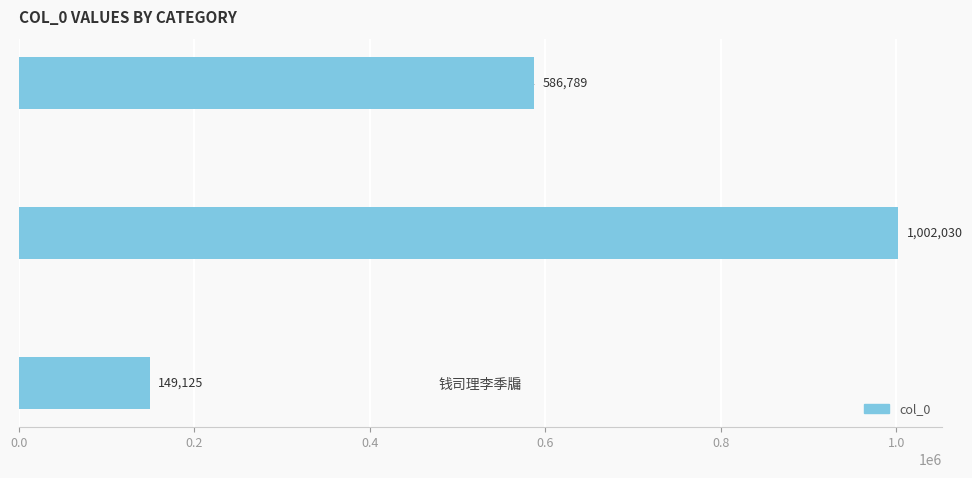

List the labels in order of value, largest first.

饯司理李季牖, 赠司理李君之南安, 钱司理李季牖